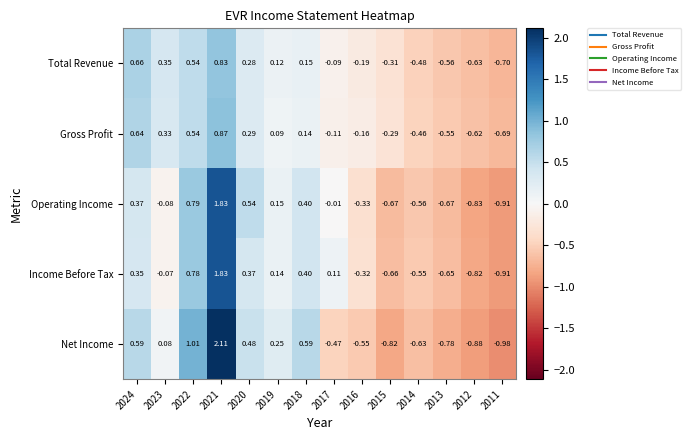

Between 2016 and 2011, which series saw the biggest shift?

Income Before Tax